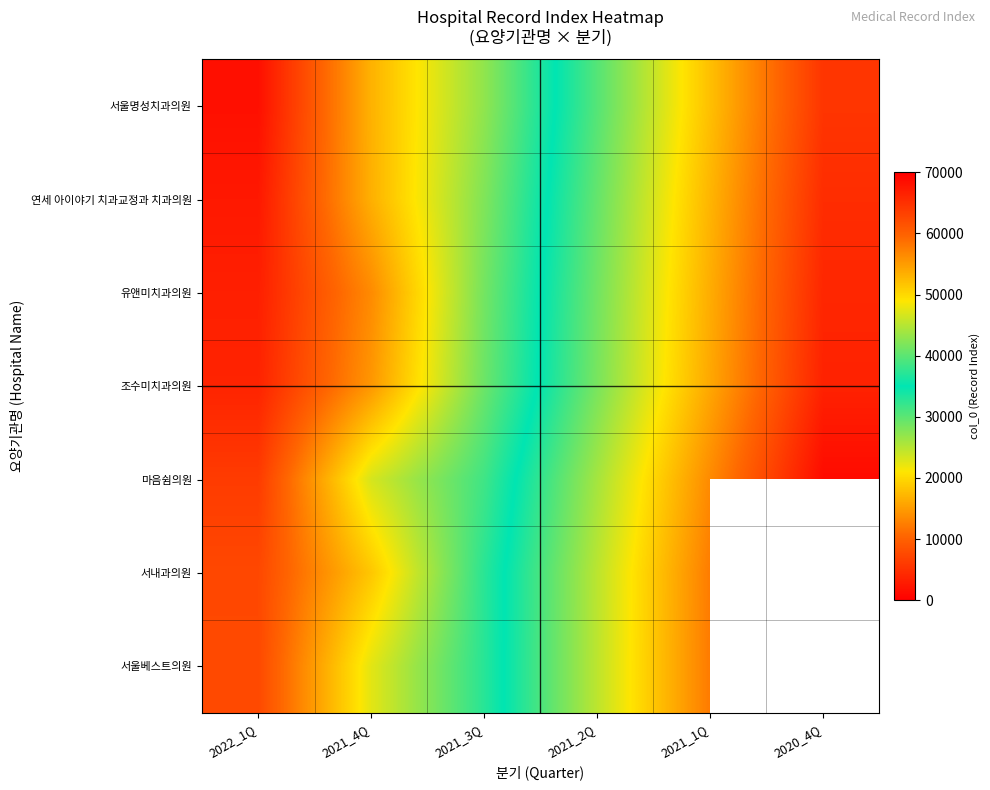

What is the difference between the 조수미치과의원 values at 2021_1Q and 2020_4Q?

12356.0